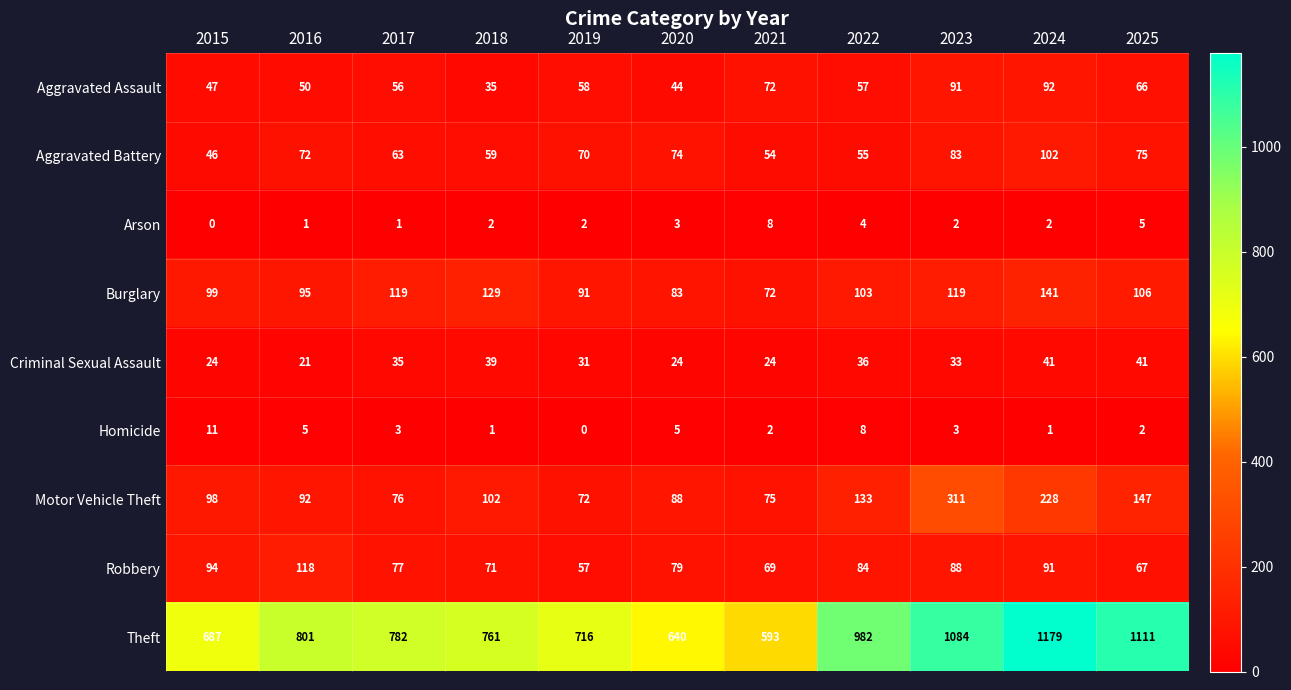

Is it true that Burglary equals 99 at 2015?

True